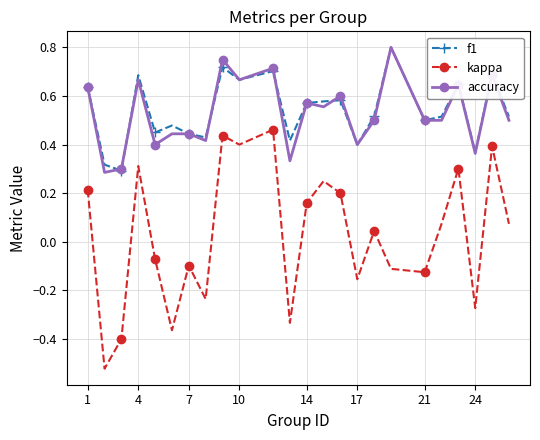

How many f1 values are between 0 and 1?

24